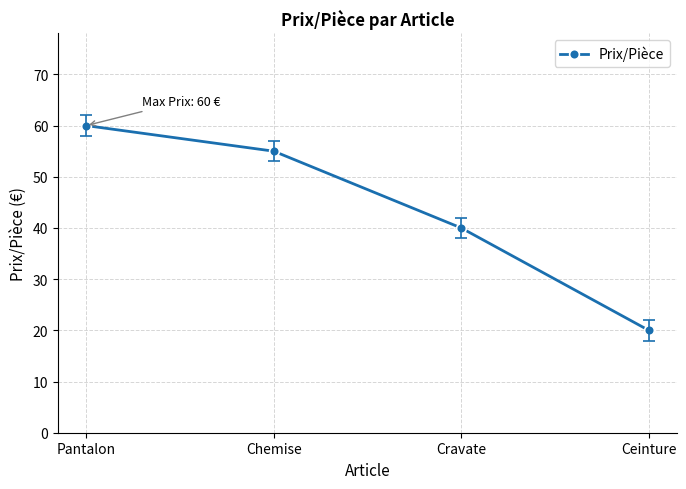

How many values are below 55?

2